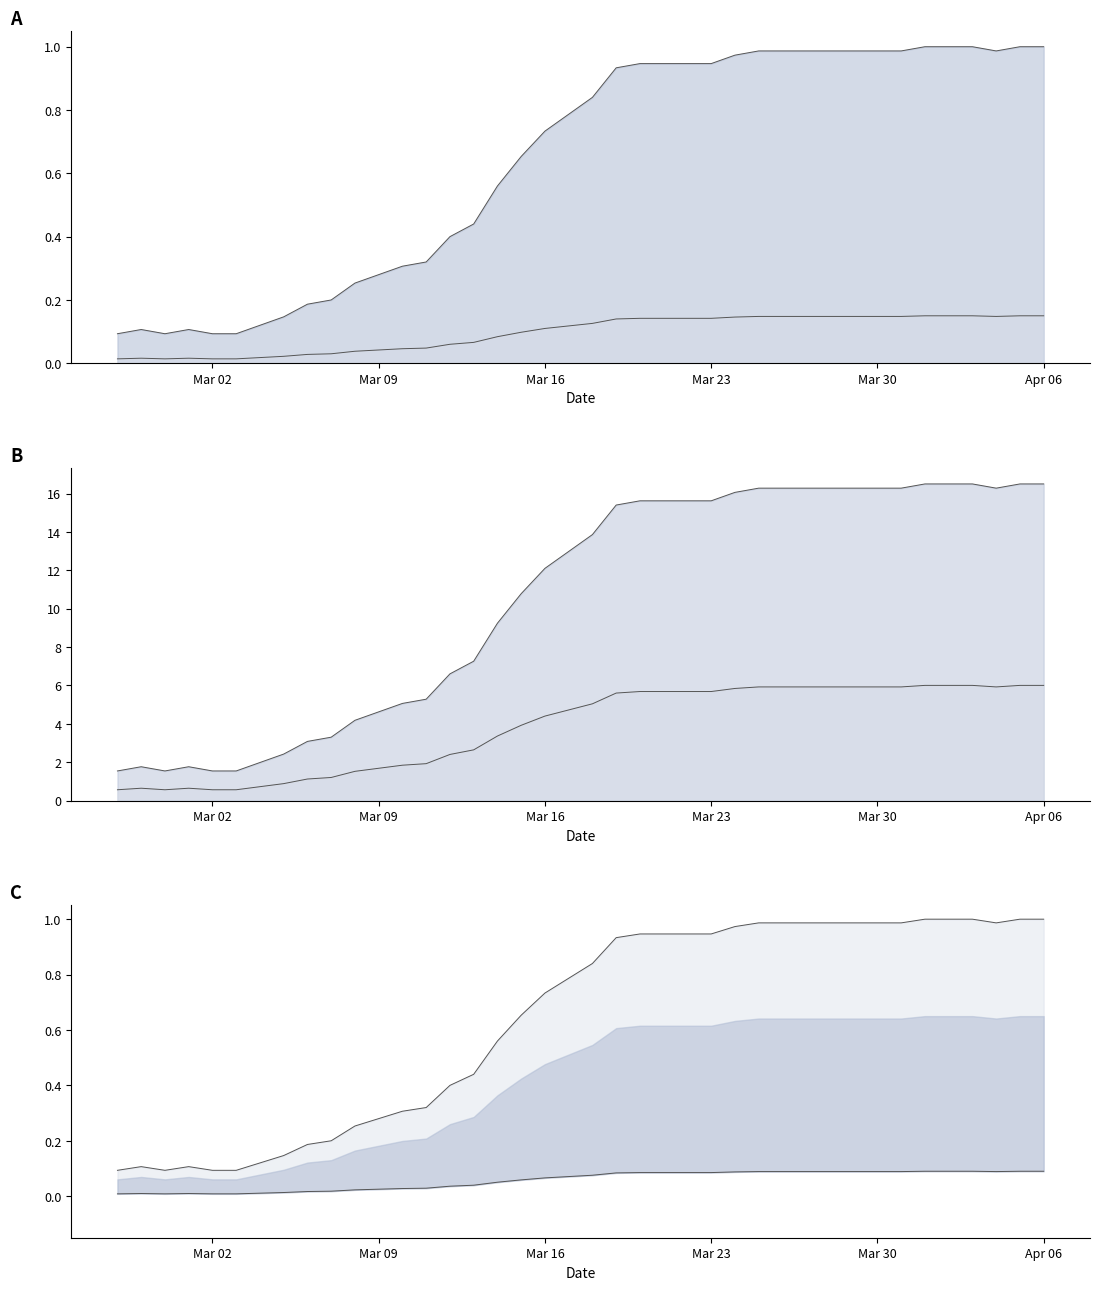

True or false: the data shows 0.0 at Mar 09.

False